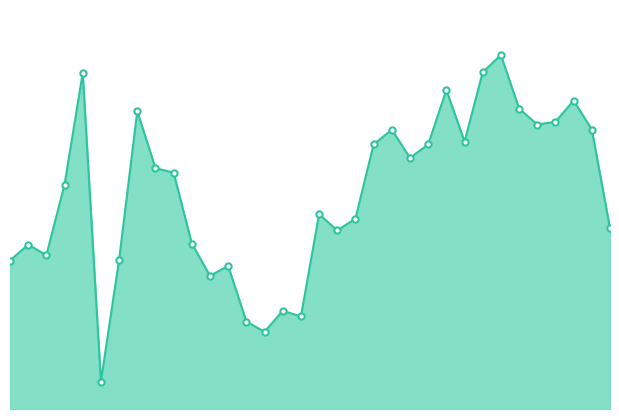

Does the chart display data point markers on the line(s)?

No